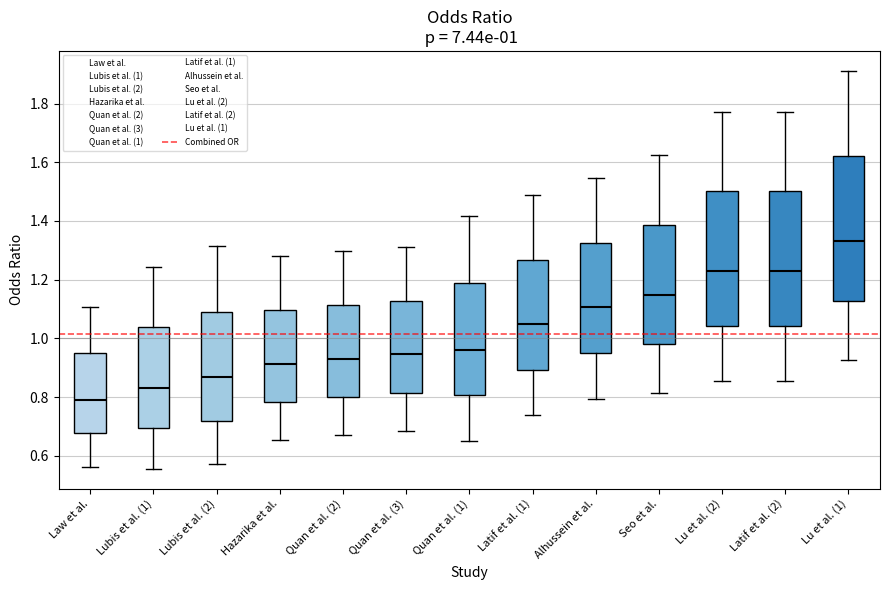

Which box has the highest median line?

Lu et al. (1)